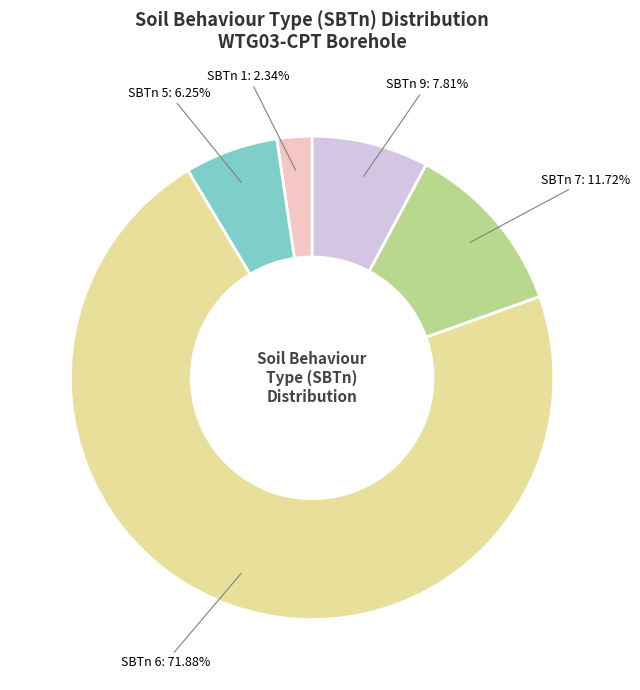

Does any single category account for the majority?

Yes